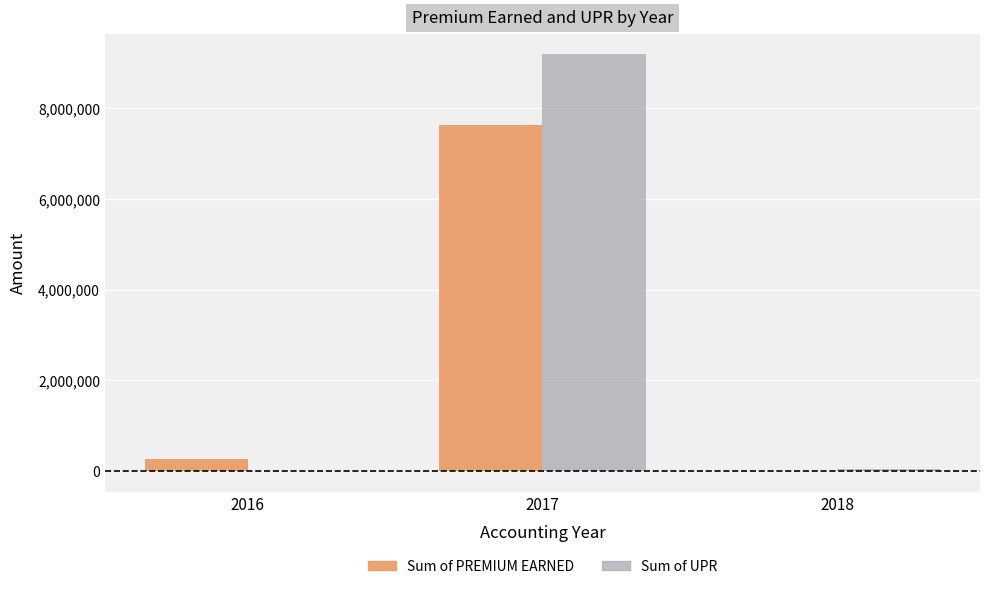

Which series changed the most between 2016 and 2017?

Sum of UPR